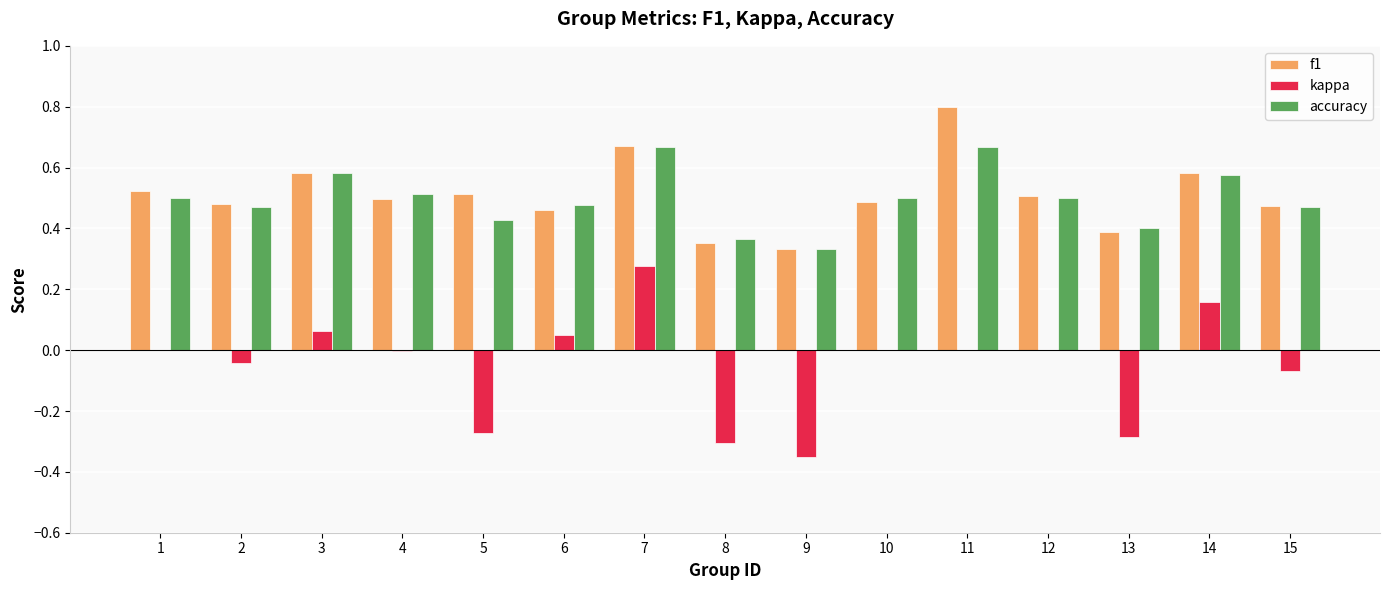

The kappa series shows 0.0 at 6. True or false?

True